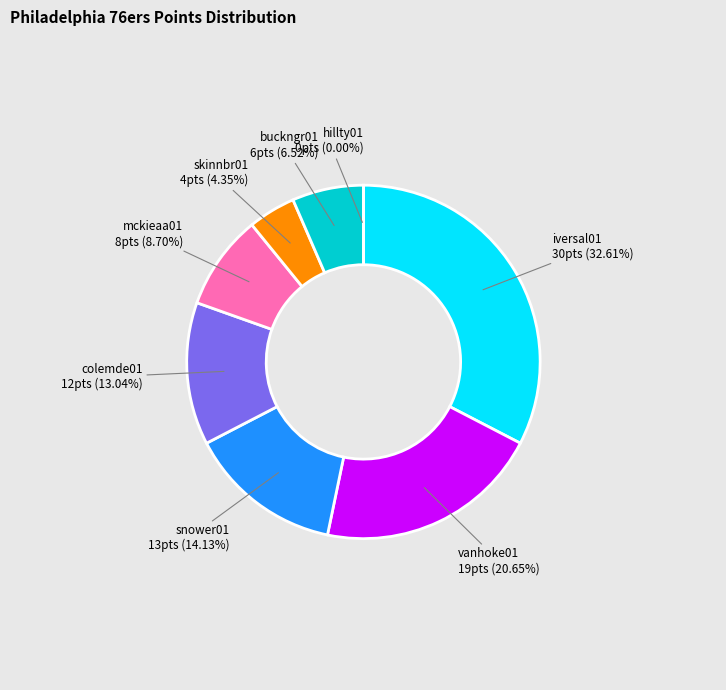

To the nearest percent, what portion does skinnbr01 represent?

4%